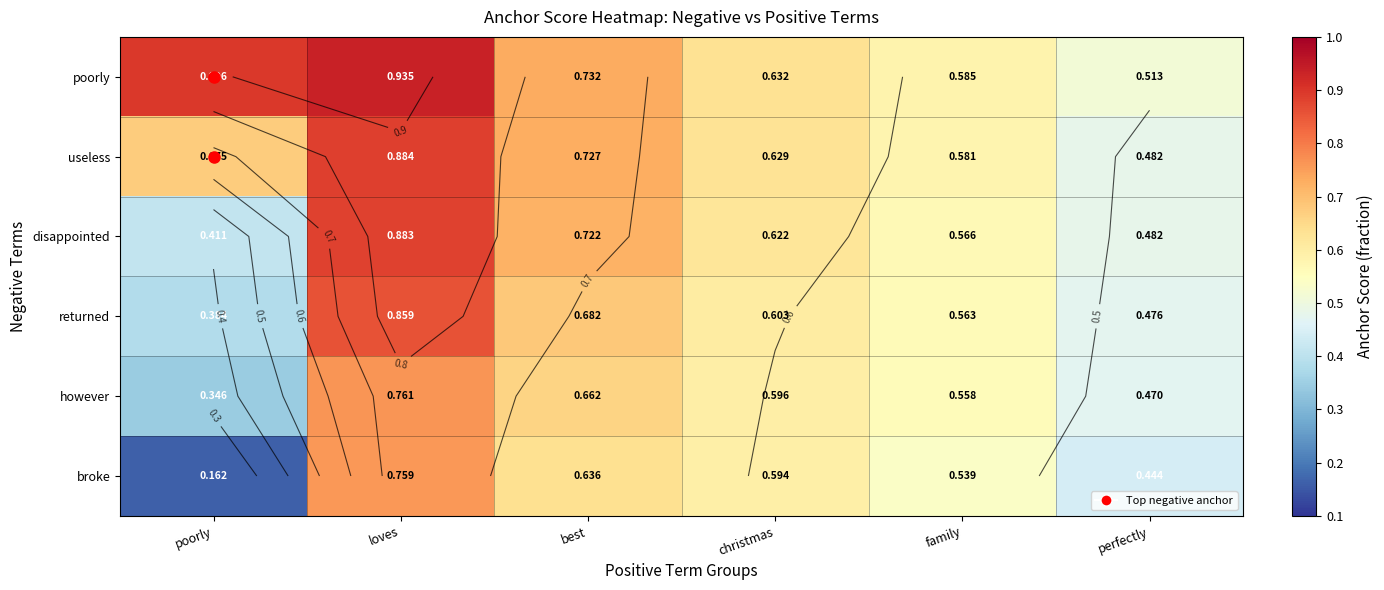

Which series has the largest range (max minus min)?

broke